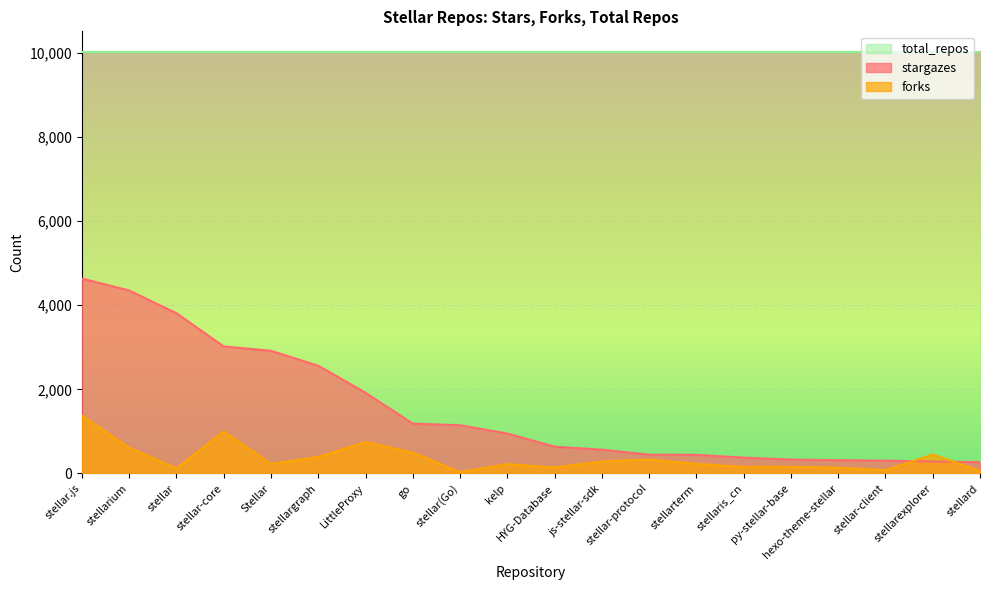

What is the label of the 18th point from the left?

stellar-client